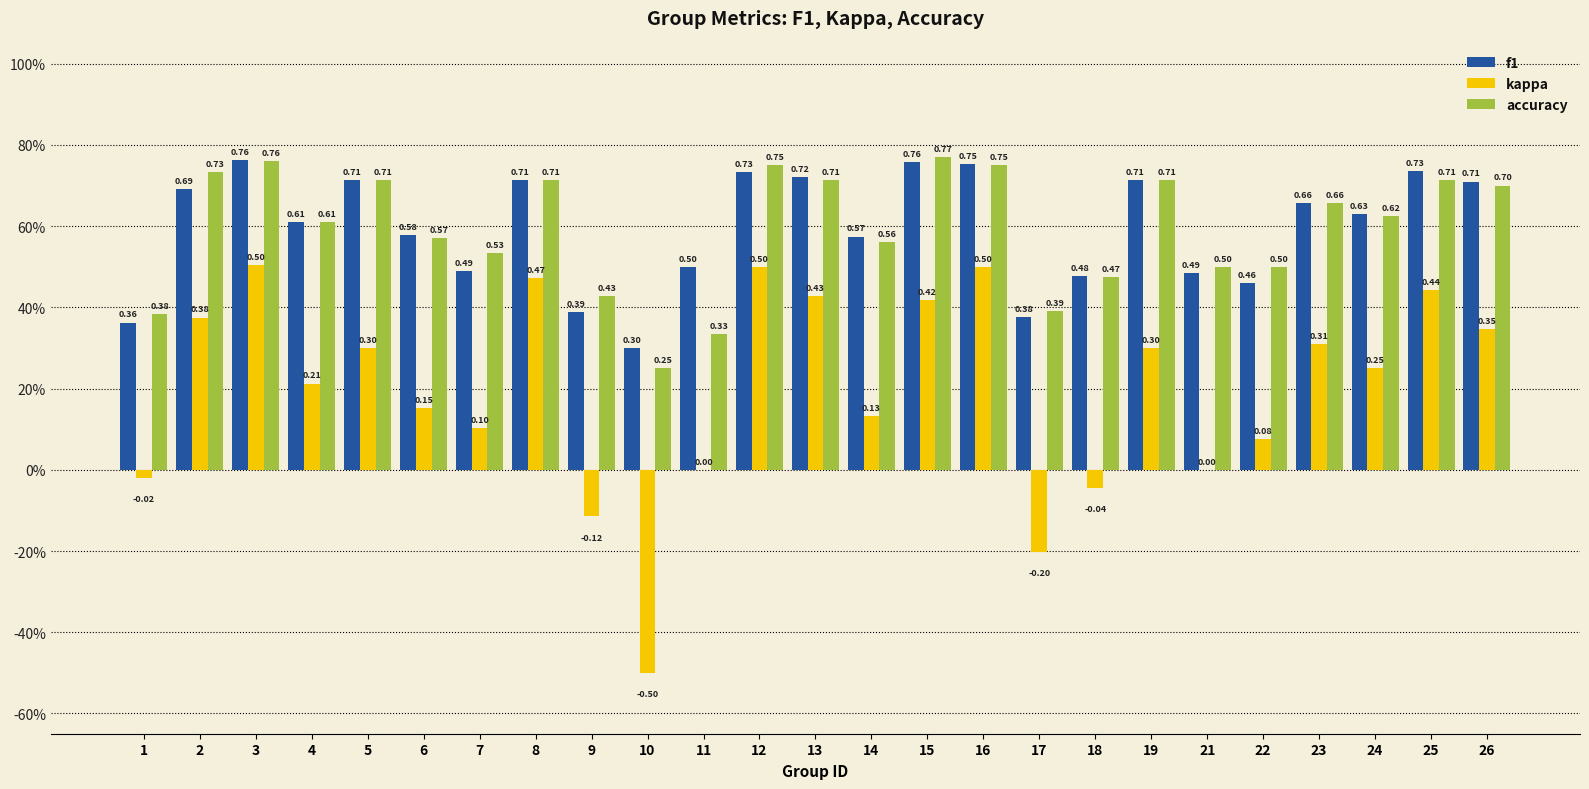

Which series has the largest total across all categories?

f1